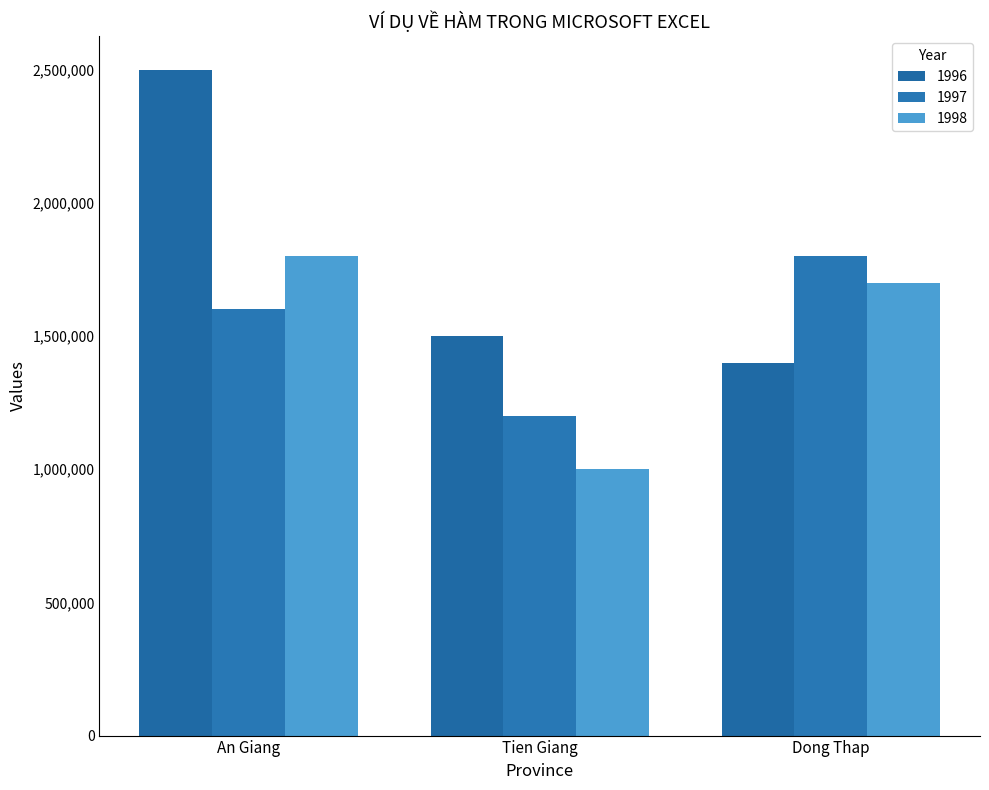

The 1998 series shows 2659740 at An Giang. True or false?

False